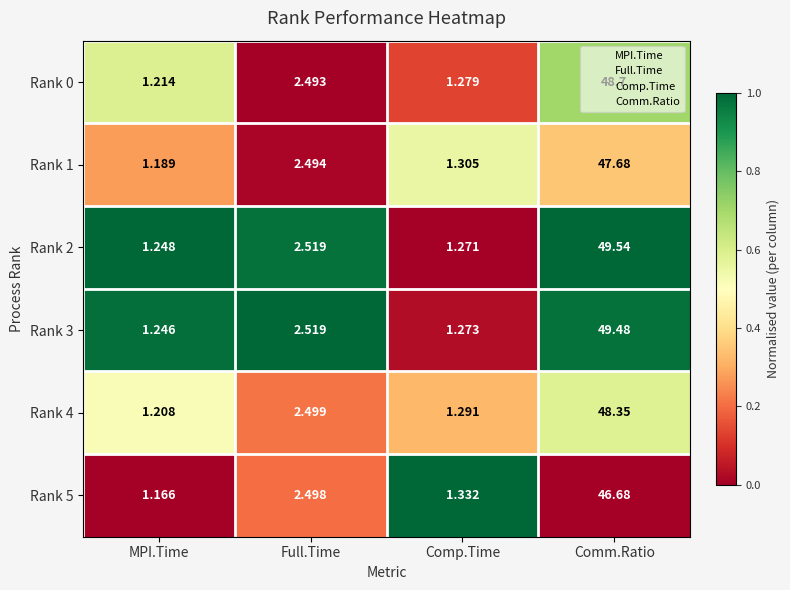

List the series in order of their peak value, lowest first.

Rank 5, Rank 1, Rank 4, Rank 0, Rank 3, Rank 2